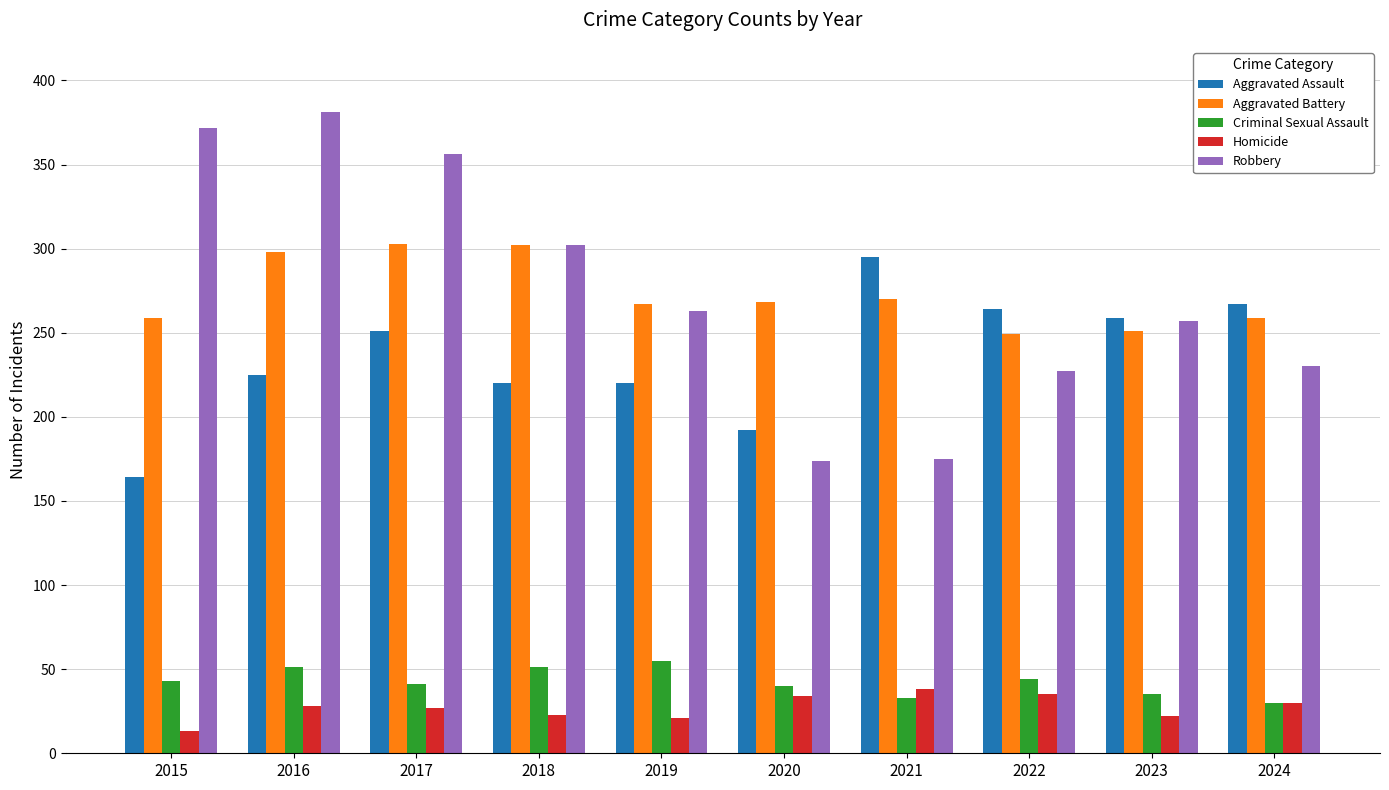

What is the difference between the maximum and minimum values in the Criminal Sexual Assault series?

25